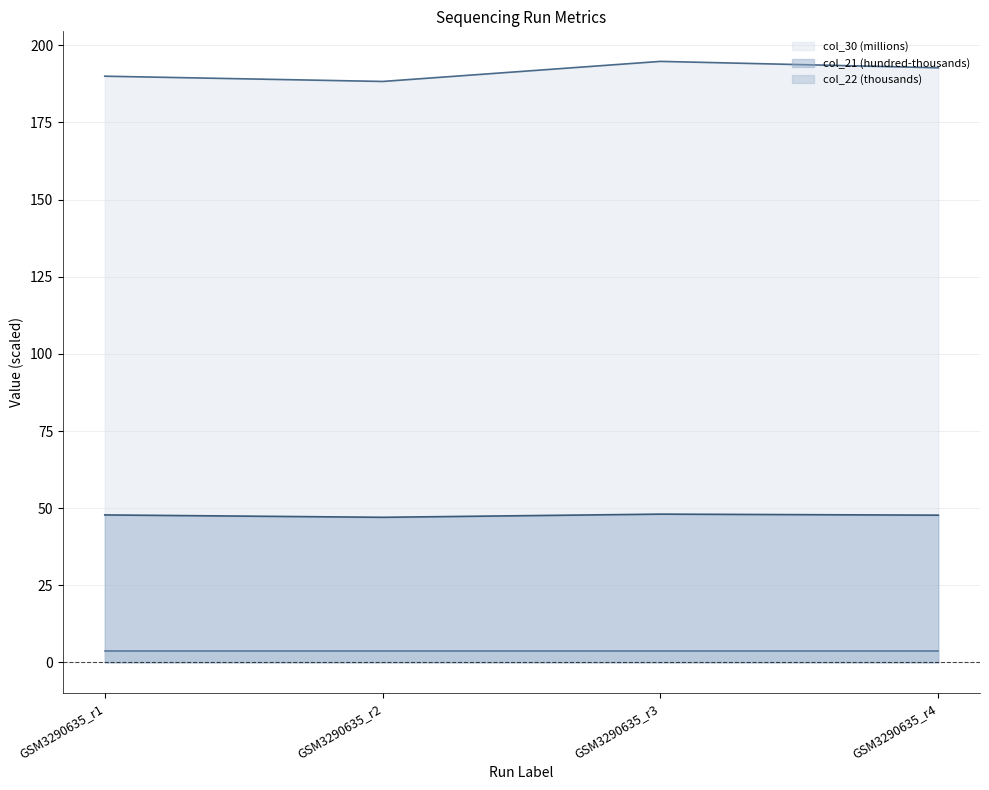

The col_21 series shows 47.7 at GSM3290635_r4. True or false?

True